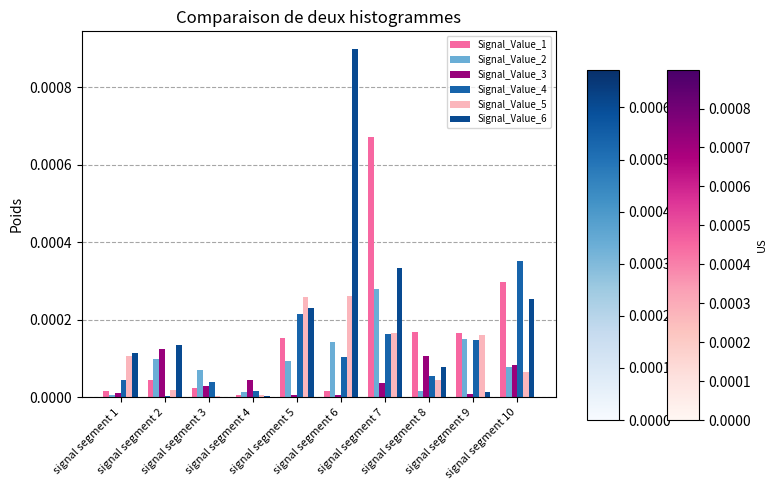

How many distinct data groups are displayed?

6